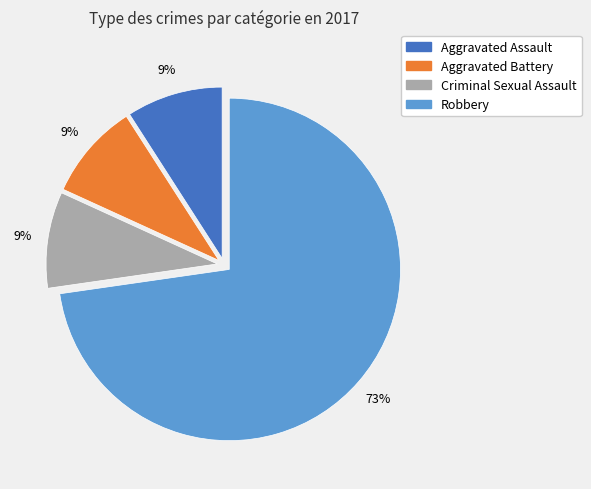

To the nearest percent, what is the difference between the largest and smallest slice percentages?

64%